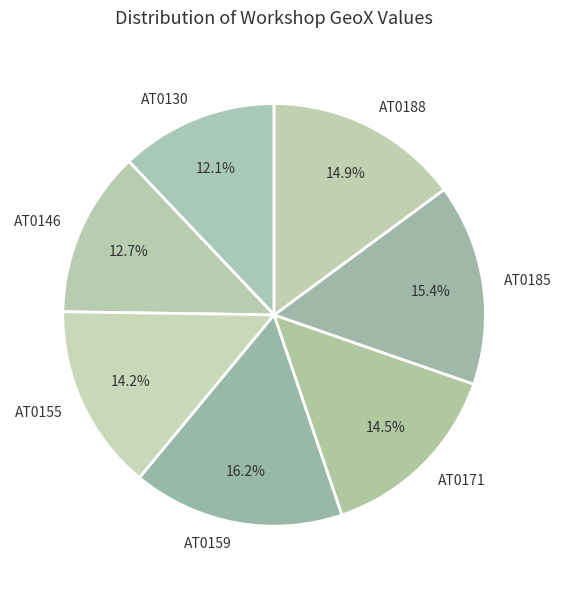

How many slices are in this pie chart?

7